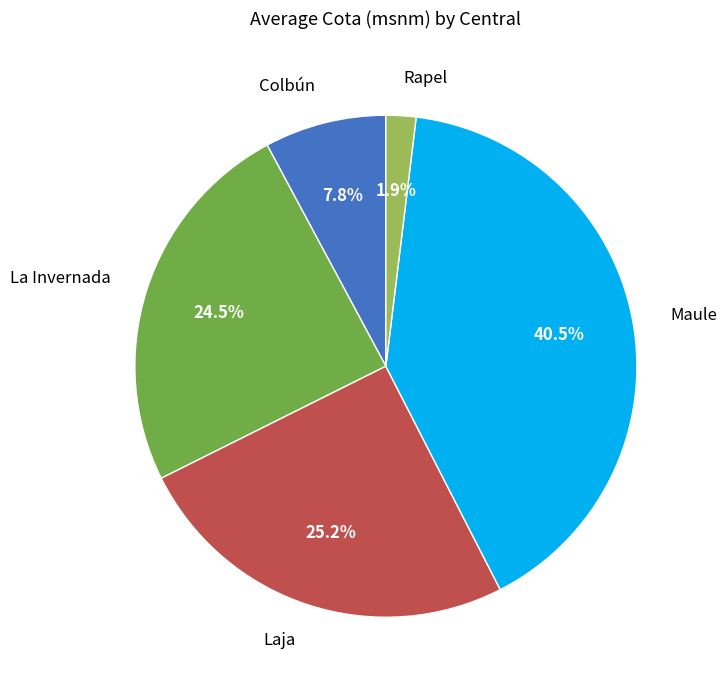

To the nearest percent, what portion does Colbún represent?

8%